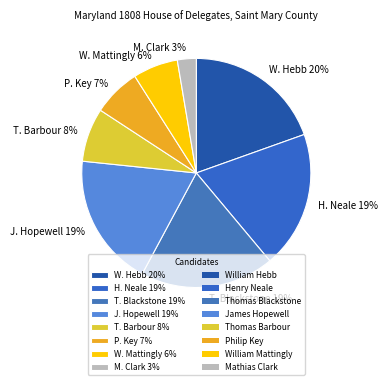

Is W. Mattingly 6% the majority of the pie?

No